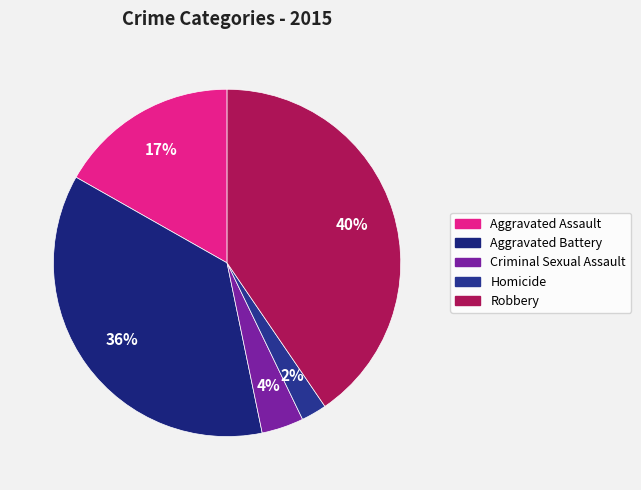

Does Criminal Sexual Assault account for over 50% of the chart?

No